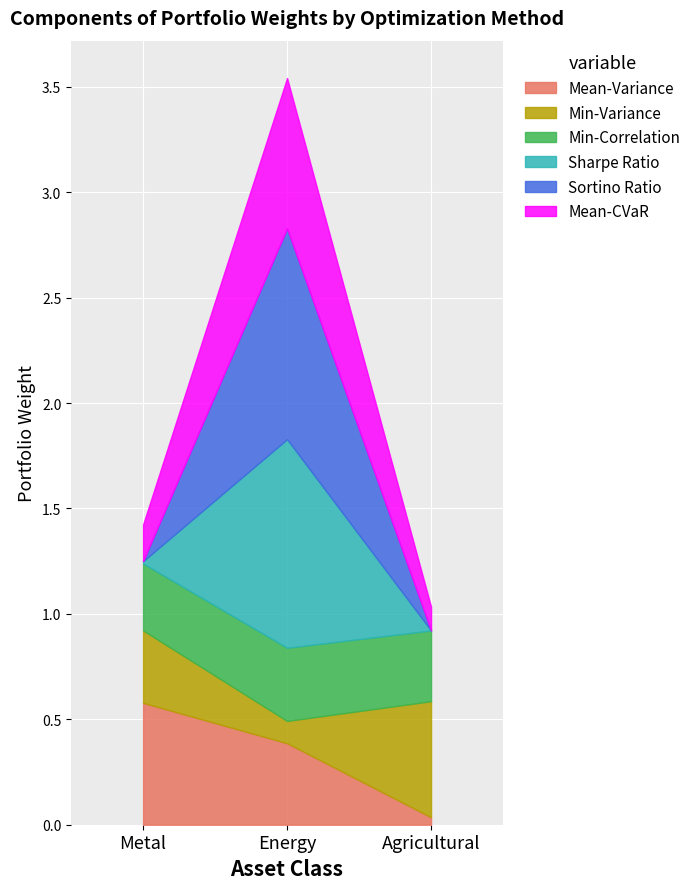

Count the number of data series in this chart.

6